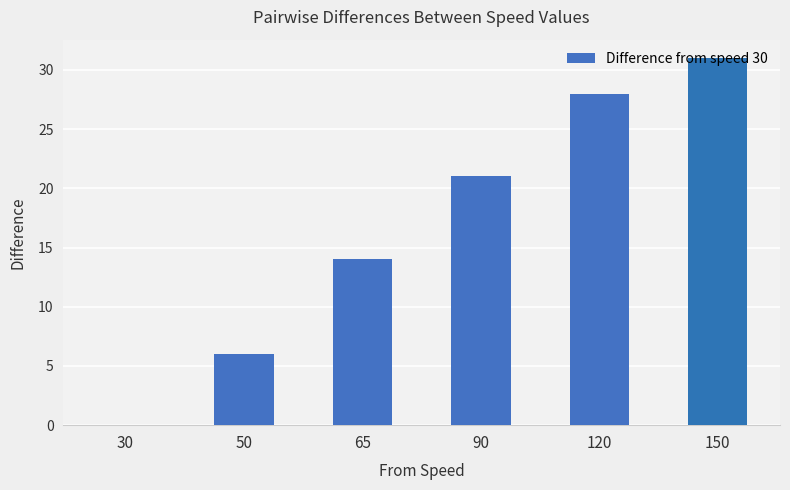

What is the change in value from 30 to 90?

+21